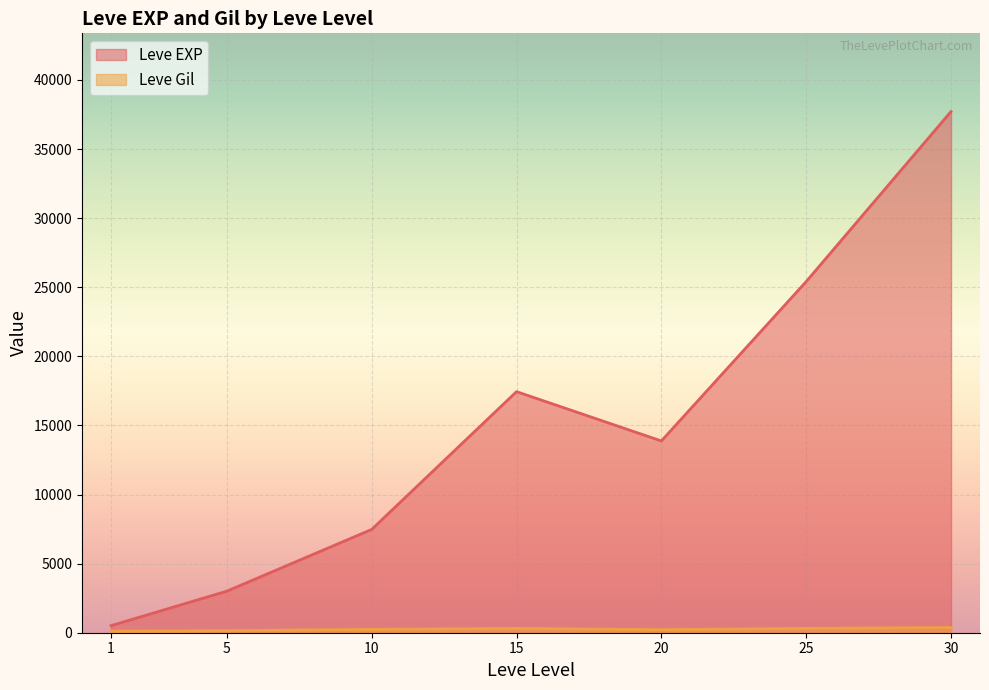

Rank the categories by Leve EXP value from lowest to highest.

1, 5, 10, 20, 15, 25, 30